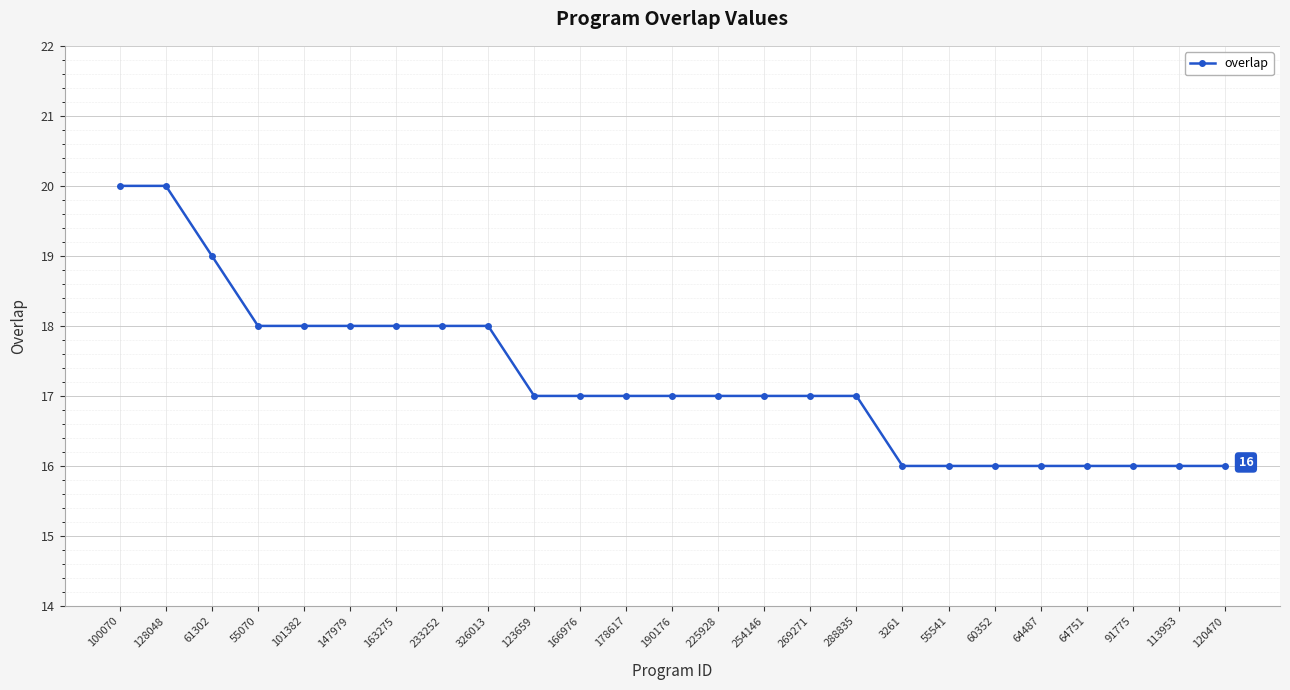

What is the average value?

17